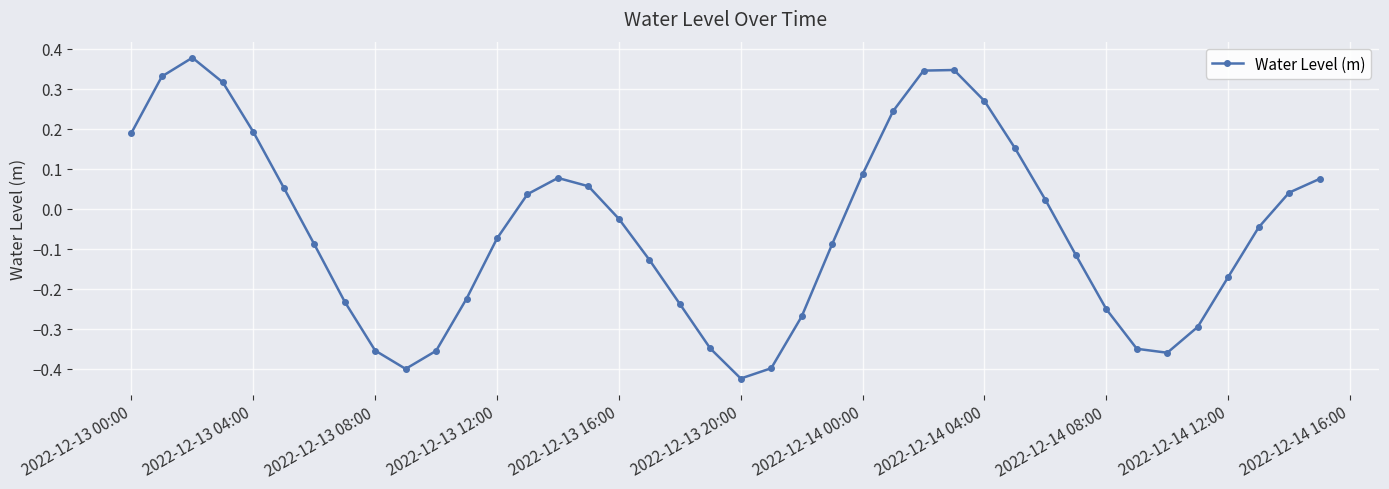

How many points are lower than both their immediate neighbors (excluding endpoints)?

3